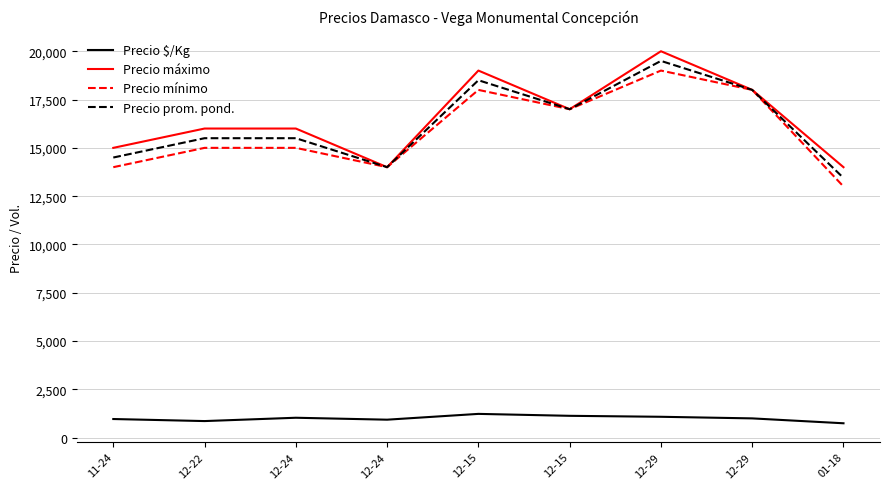

What is the sum of all Precio $/Kg values?

8990